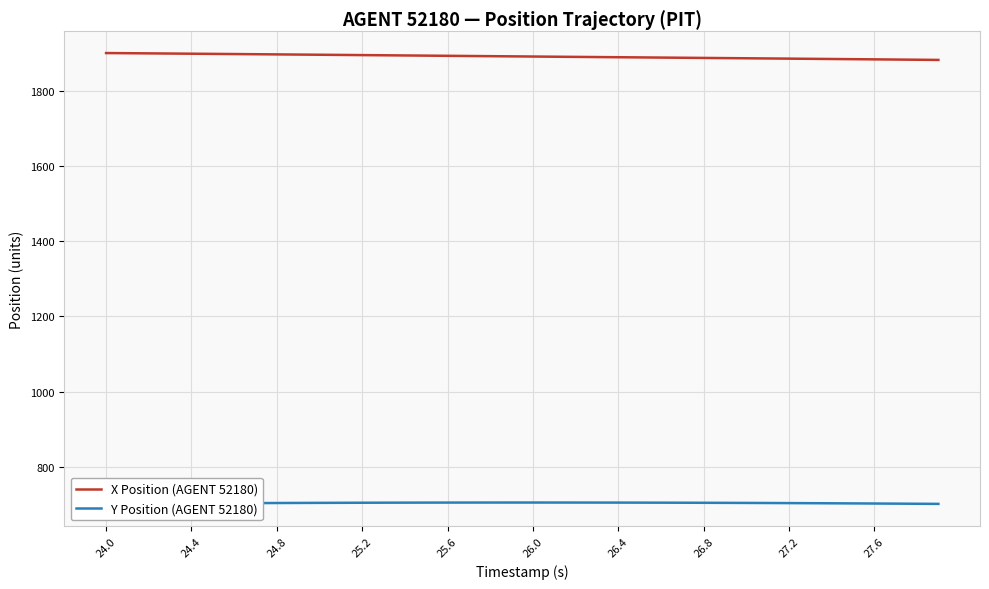

Rank the series by their average value, from highest to lowest.

X Position (AGENT 52180), Y Position (AGENT 52180)